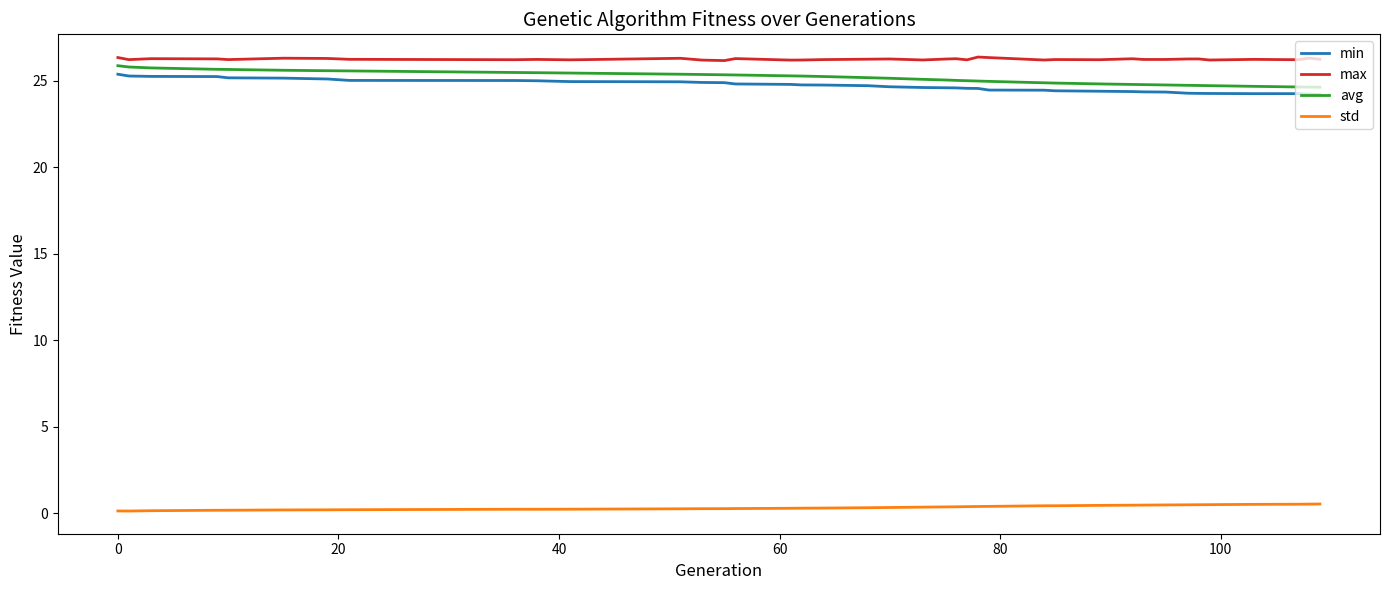

Does the chart display data point markers on the line(s)?

No